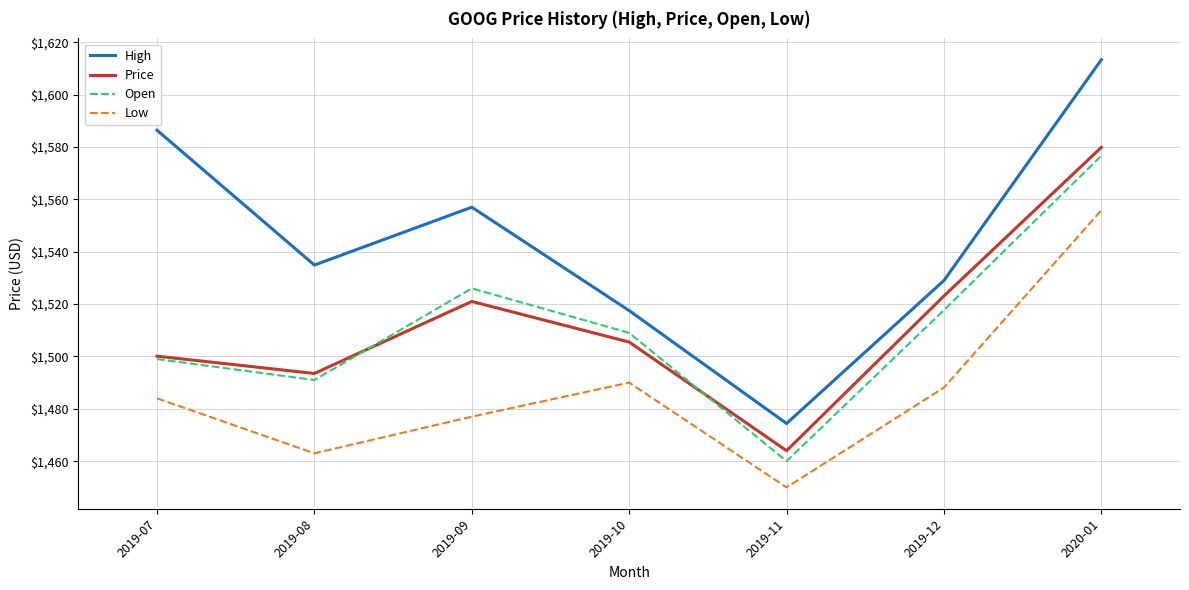

What is the spread (max minus min) of values at 2019-12?

40.9